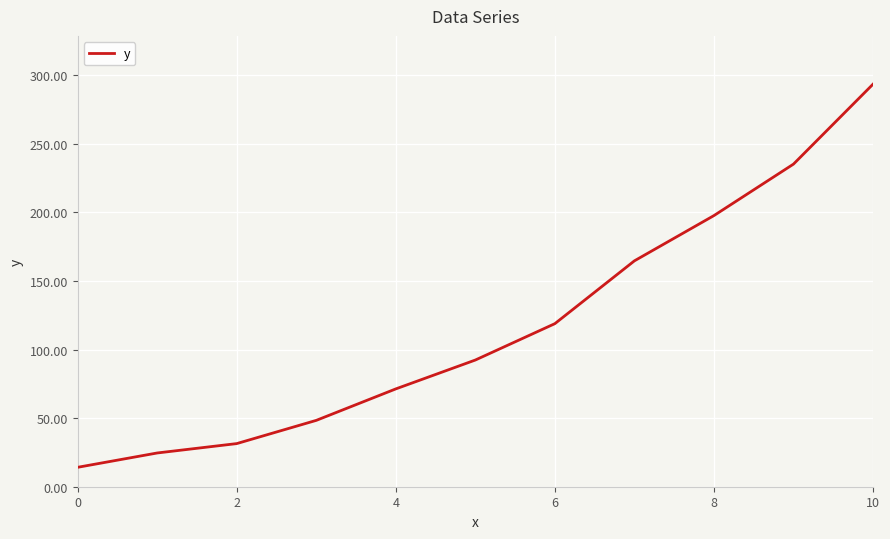

What is the difference between the maximum and minimum values?

279.2